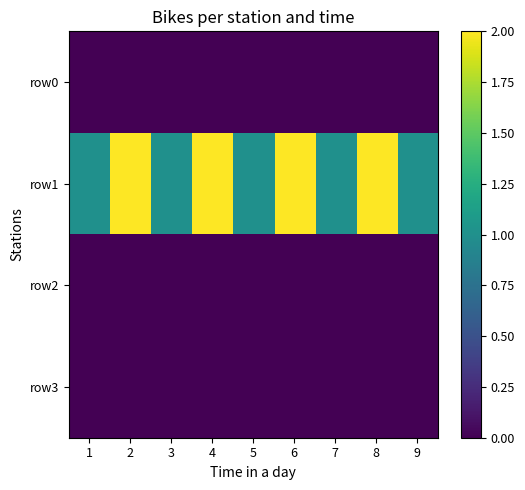

At 4, list the series in order from smallest to largest.

row0, row2, row3, row1